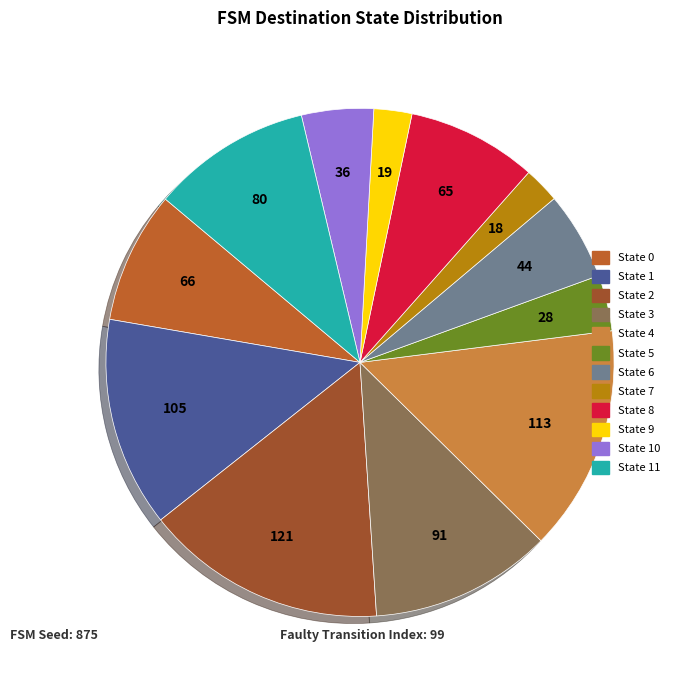

Is it true that State 10 is 5% of the pie?

True